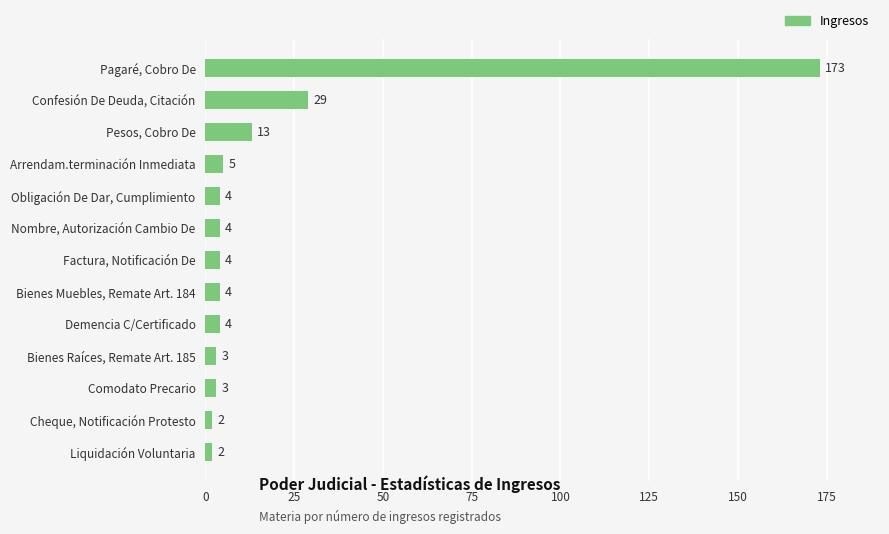

Reading bottom to top, what are all the values shown in this chart?

Liquidación Voluntaria=2	Cheque, Notificación Protesto=2	Comodato Precario=3	Bienes Raíces, Remate Art. 185=3	Demencia C/Certificado=4	Bienes Muebles, Remate Art. 184=4	Factura, Notificación De=4	Nombre, Autorización Cambio De=4	Obligación De Dar, Cumplimiento=4	Arrendam.terminación Inmediata=5	Pesos, Cobro De=13	Confesión De Deuda, Citación=29	Pagaré, Cobro De=173